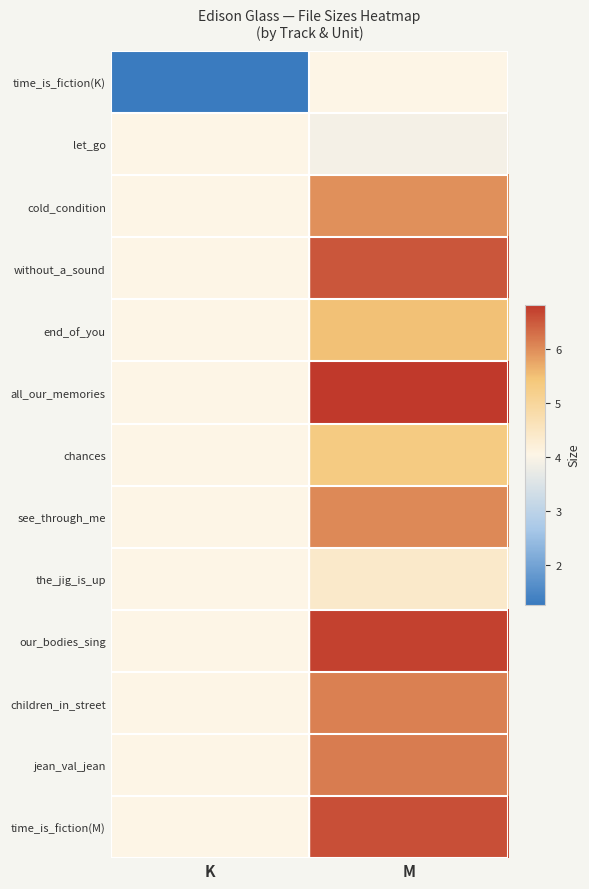

Which series changed the most between K and M?

all_our_memories